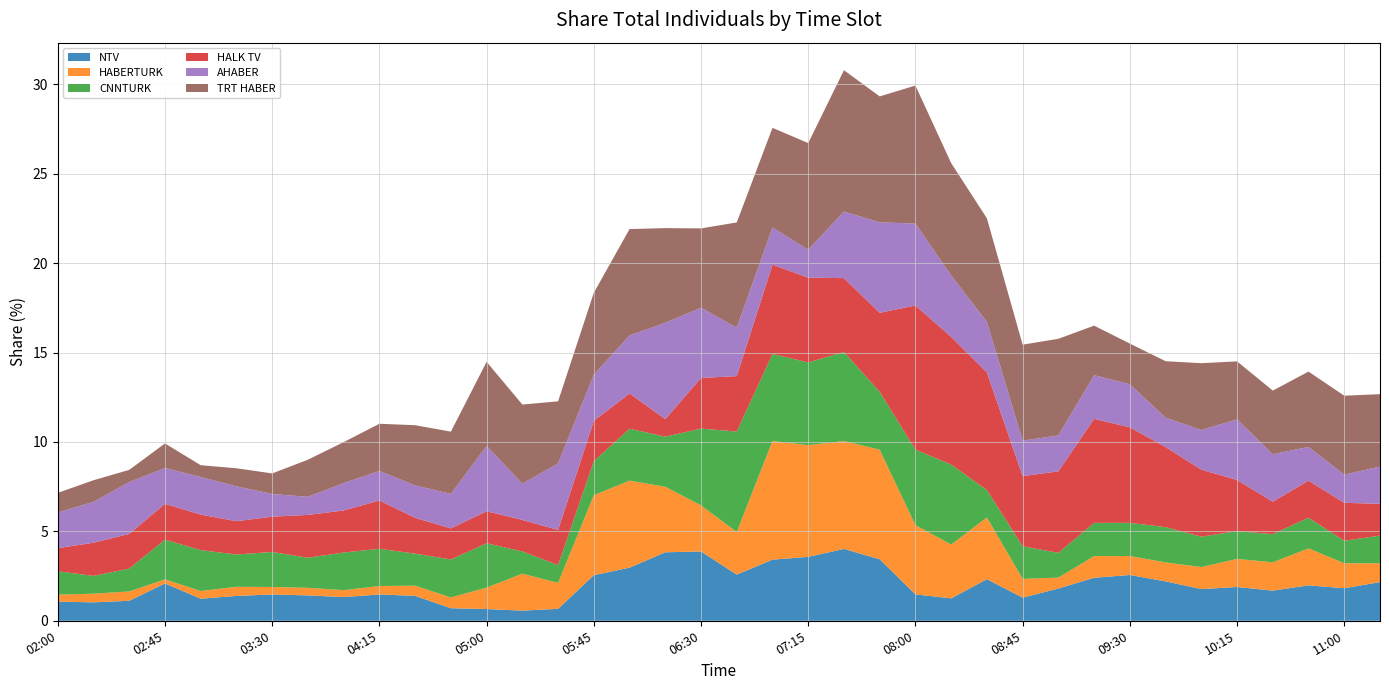

Reading right to left, list all the values displayed in this chart.

NTV: 2.2	1.8	2.0	1.7	1.9	1.8	2.2	2.6	2.4	1.8	1.3	2.3	1.3	1.5	3.4	4.0	3.6	3.4	2.6	3.9	3.8	3.0	2.5	0.7	0.6	0.7	0.7	1.4	1.5	1.3	1.4	1.5	1.4	1.2	2.1	1.1	1.0	1.1
HABERTURK: 1.1	1.4	2.1	1.6	1.6	1.2	1.1	1.1	1.2	0.6	1.0	3.5	3.0	3.9	6.1	6.0	6.3	6.6	2.4	2.6	3.7	4.9	4.5	1.5	2.1	1.2	0.6	0.6	0.5	0.4	0.4	0.4	0.5	0.4	0.2	0.5	0.5	0.4
CNNTURK: 1.5	1.3	1.7	1.6	1.6	1.7	2.0	1.9	1.9	1.4	1.8	1.5	4.5	4.2	3.2	5.0	4.6	4.9	5.6	4.3	2.8	2.9	1.9	1.0	1.2	2.5	2.1	1.8	2.1	2.1	1.7	2.0	1.8	2.3	2.2	1.3	1.0	1.3
HALK TV: 1.8	2.1	2.1	1.8	2.9	3.8	4.5	5.3	5.8	4.6	3.9	6.6	7.1	8.1	4.4	4.1	4.7	5.0	3.1	2.8	1.0	2.0	2.3	2.0	1.8	1.8	1.7	2.0	2.7	2.4	2.4	2.0	1.9	2.0	2.0	1.9	1.9	1.3
AHABER: 2.1	1.6	1.9	2.7	3.4	2.2	1.6	2.4	2.4	2.0	2.0	2.8	3.4	4.6	5.1	3.7	1.6	2.1	2.7	3.9	5.4	3.2	2.6	3.7	2.0	3.7	1.9	1.8	1.6	1.5	1.0	1.3	2.0	2.1	2.0	2.9	2.3	2.0
TRT HABER: 4.0	4.4	4.2	3.6	3.2	3.7	3.2	2.3	2.8	5.4	5.4	5.8	6.3	7.7	7.0	7.9	6.0	5.6	5.9	4.4	5.3	5.9	4.6	3.5	4.4	4.7	3.5	3.4	2.6	2.3	2.1	1.2	1.0	0.7	1.4	0.7	1.2	1.1